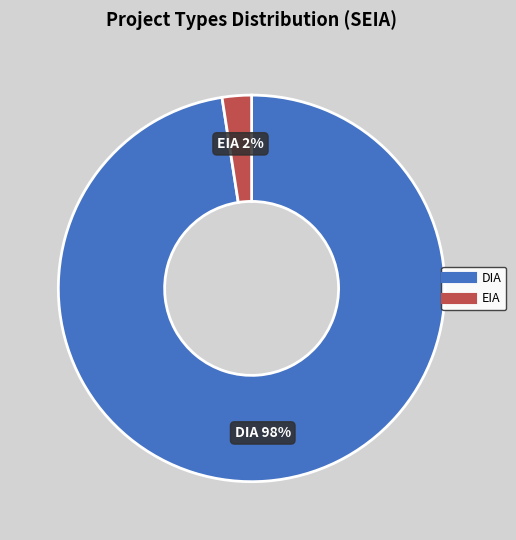

Rank the categories by value from lowest to highest.

EIA, DIA